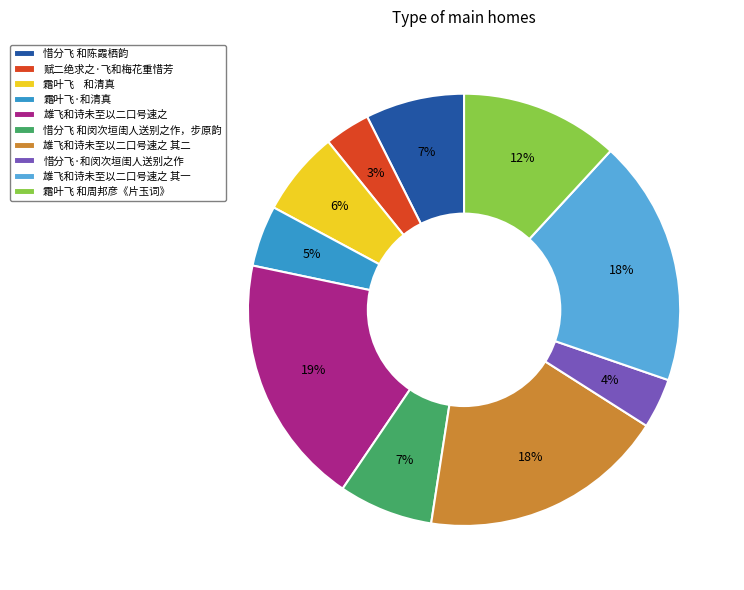

Between 霜叶飞 和周邦彦《片玉词》 and 雄飞和诗未至以二口号速之 其二, which is larger?

雄飞和诗未至以二口号速之 其二